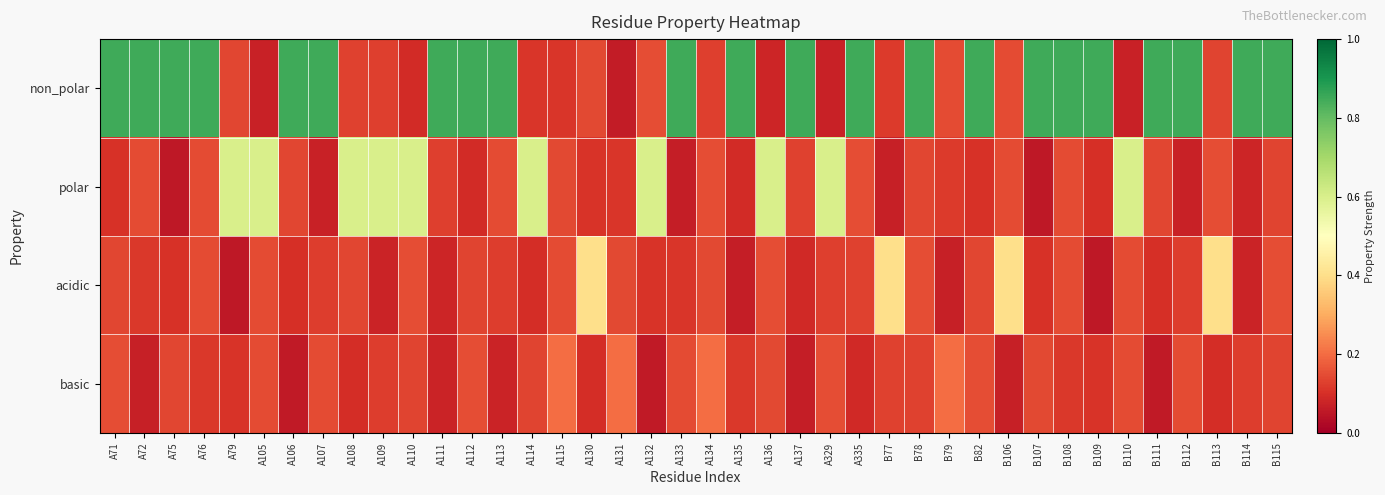

What is the spread (max minus min) of values at B107?

0.8